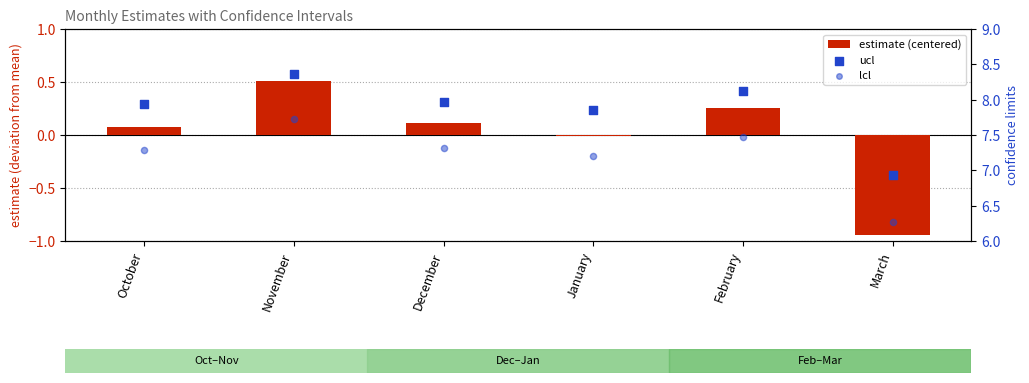

Which series reaches the maximum Y coordinate?

ucl